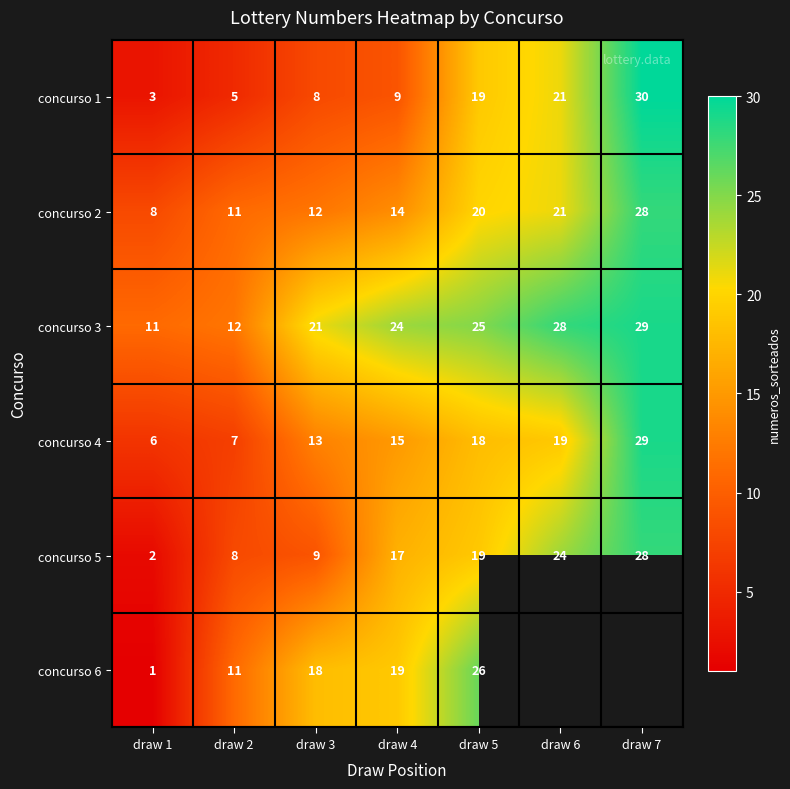

How many data points in concurso 5 are less than 17?

3